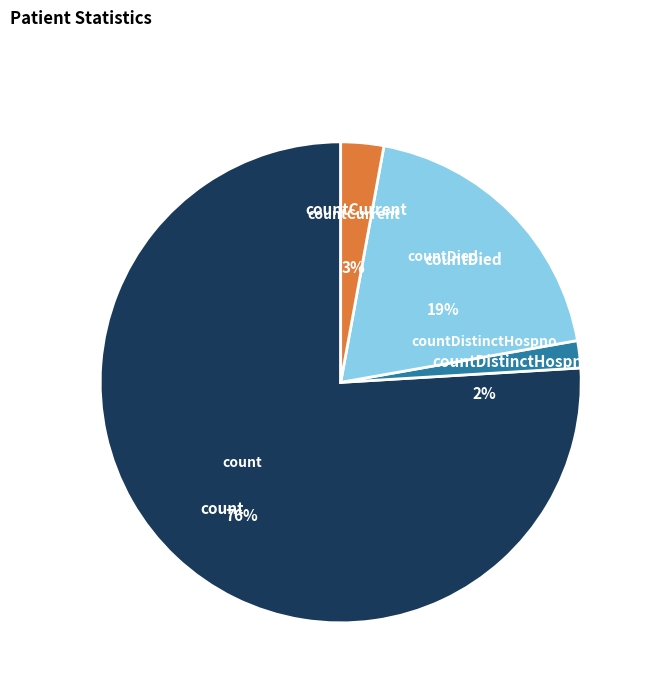

Count the number of slices in the pie.

4